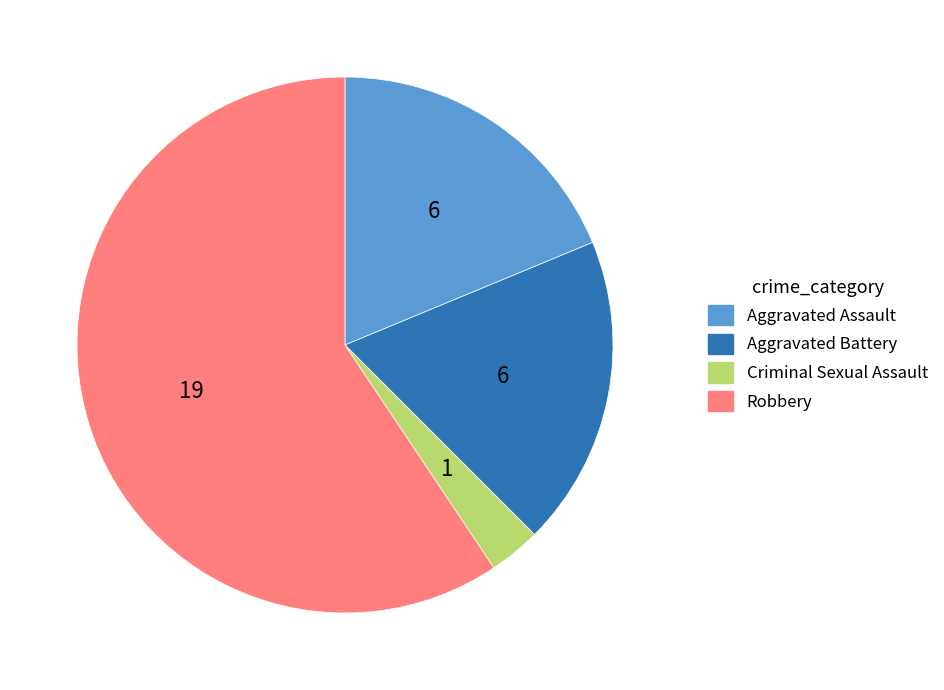

Approximately how many times larger is the value at Aggravated Assault compared to Aggravated Battery?

1.0